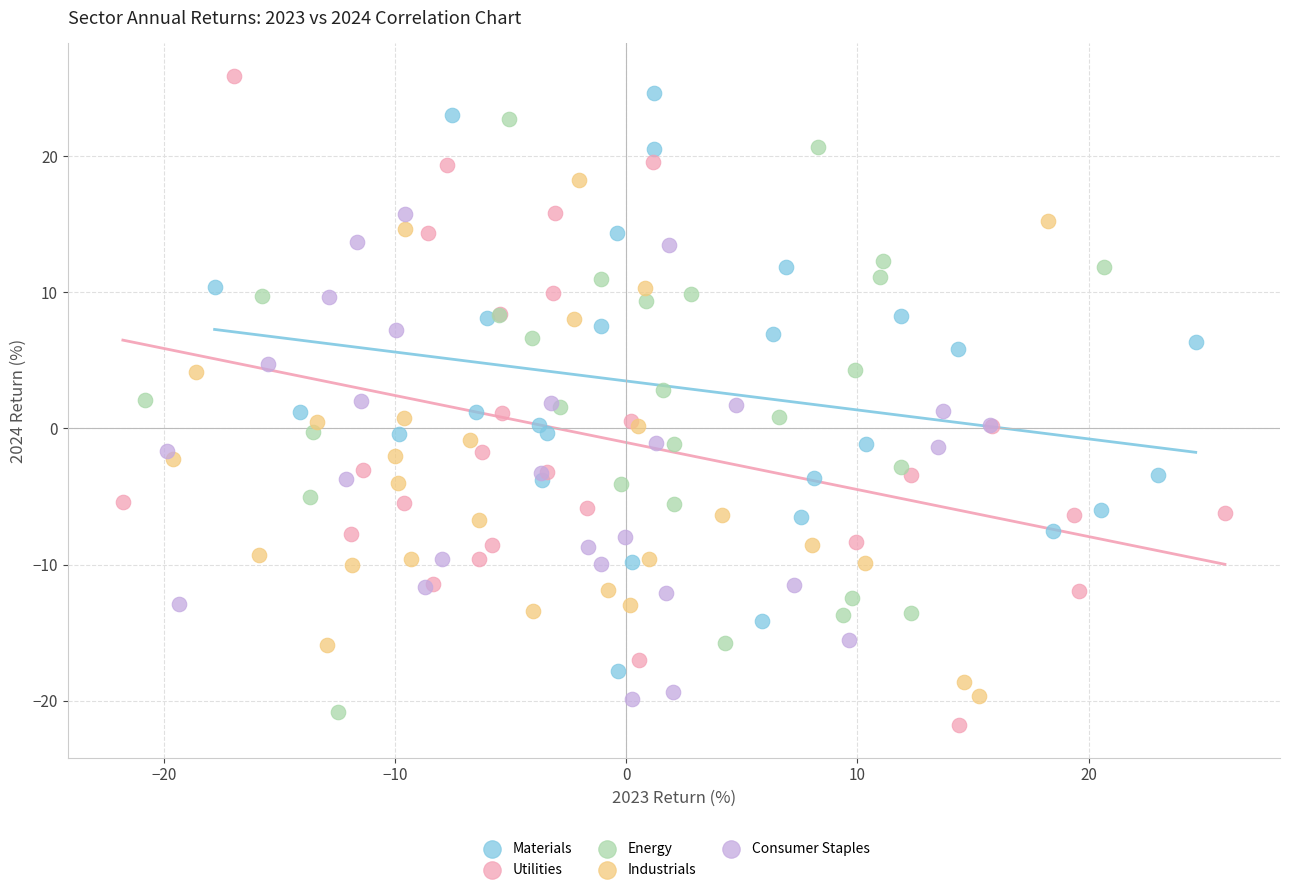

Which series contains the lowest Y value?

Utilities